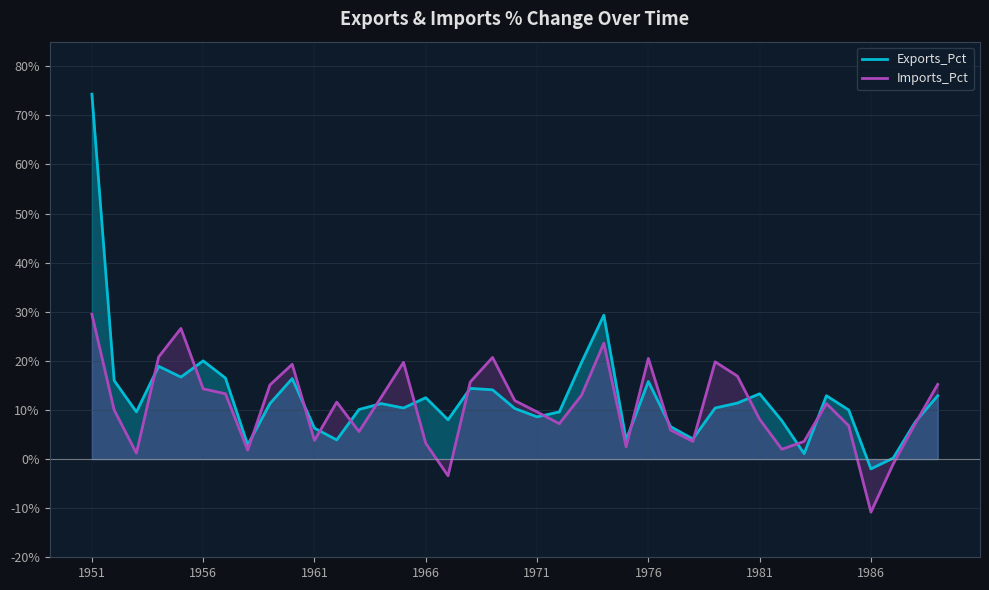

At 1956, list the series in order from largest to smallest.

Exports_Pct, Imports_Pct